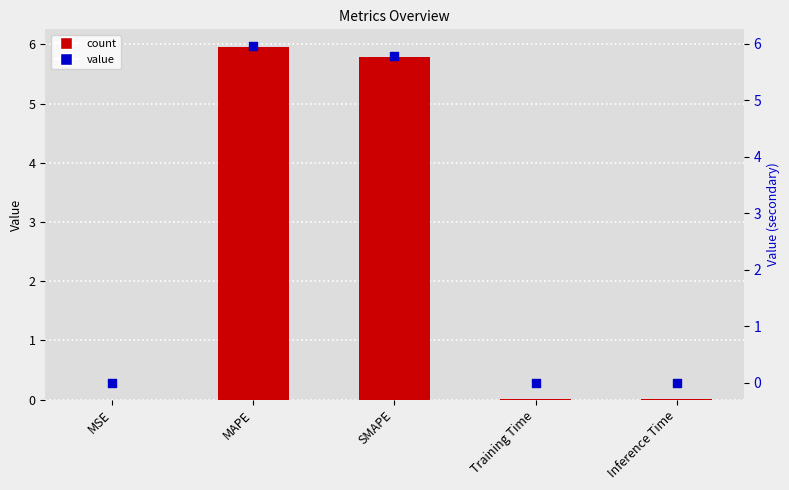

Which series has the largest total across all categories?

col_1